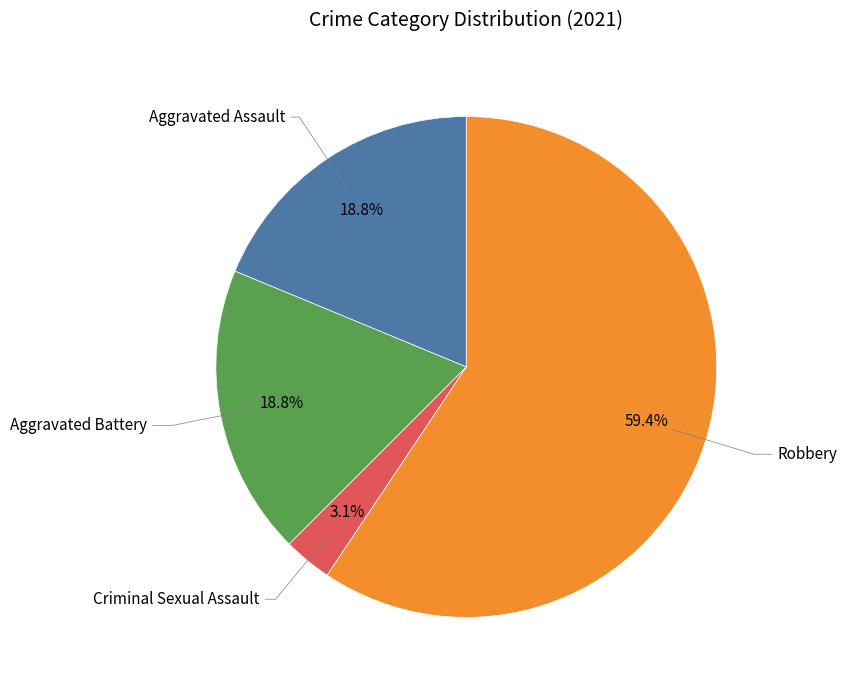

Does any single category account for the majority?

Yes